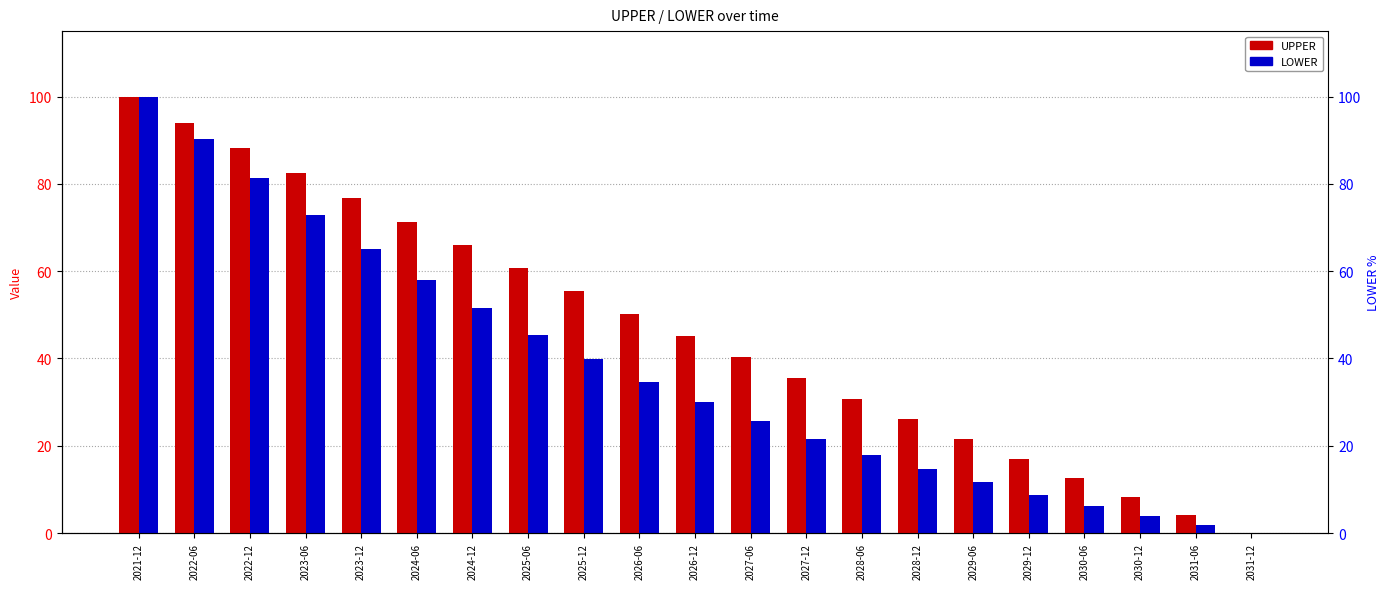

Is it true that UPPER equals 55.4 at 2025-12?

True